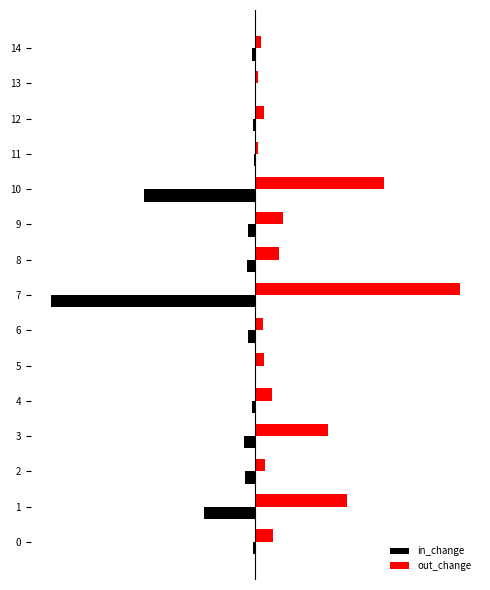

What is the value of the out_change bar at the 11th from the left?

1023.2